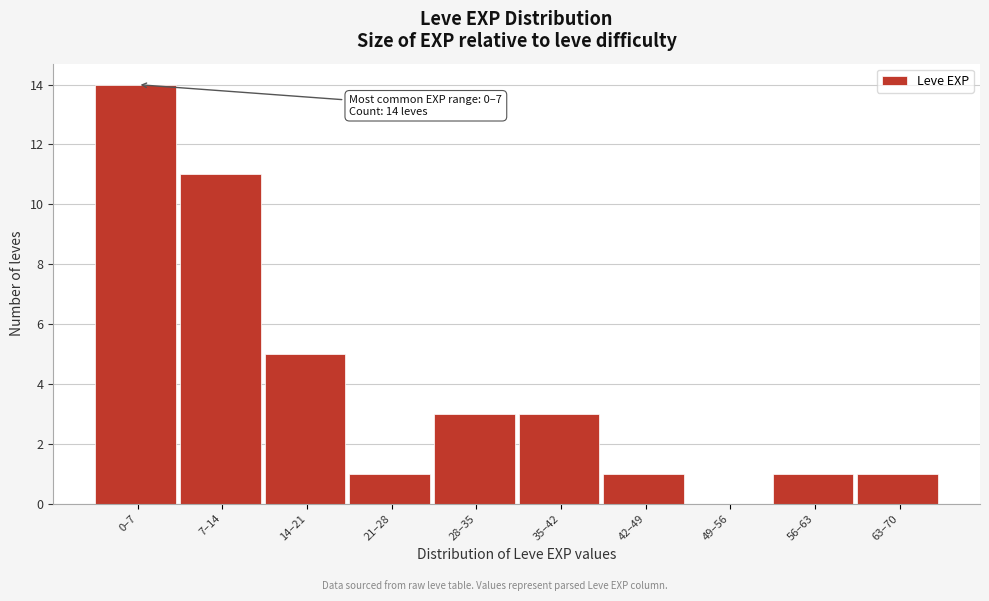

Reading left to right, list all the values displayed in this chart.

0–7=14	7–14=11	14–21=5	21–28=1	28–35=3	35–42=3	42–49=1	49–56=0	56–63=1	63–70=1